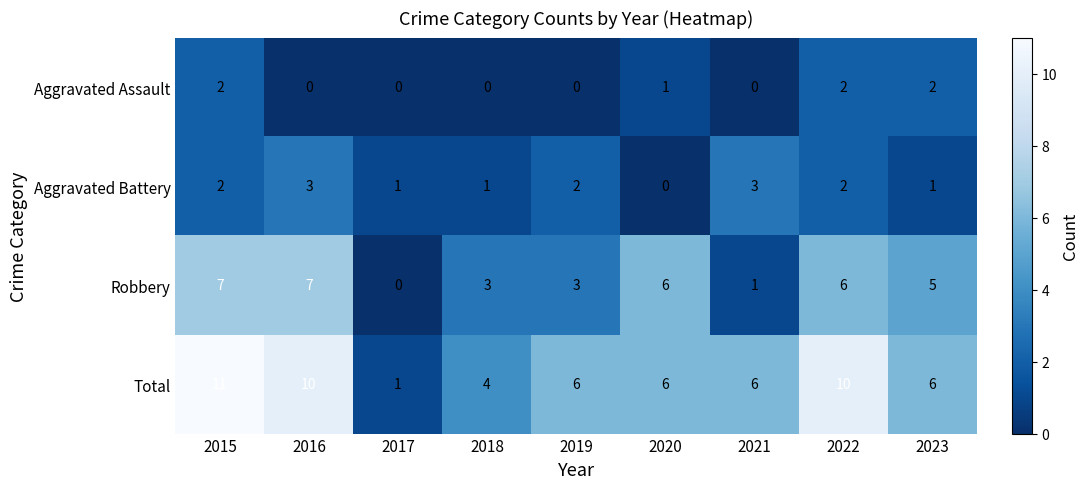

Count the number of data series in this chart.

4